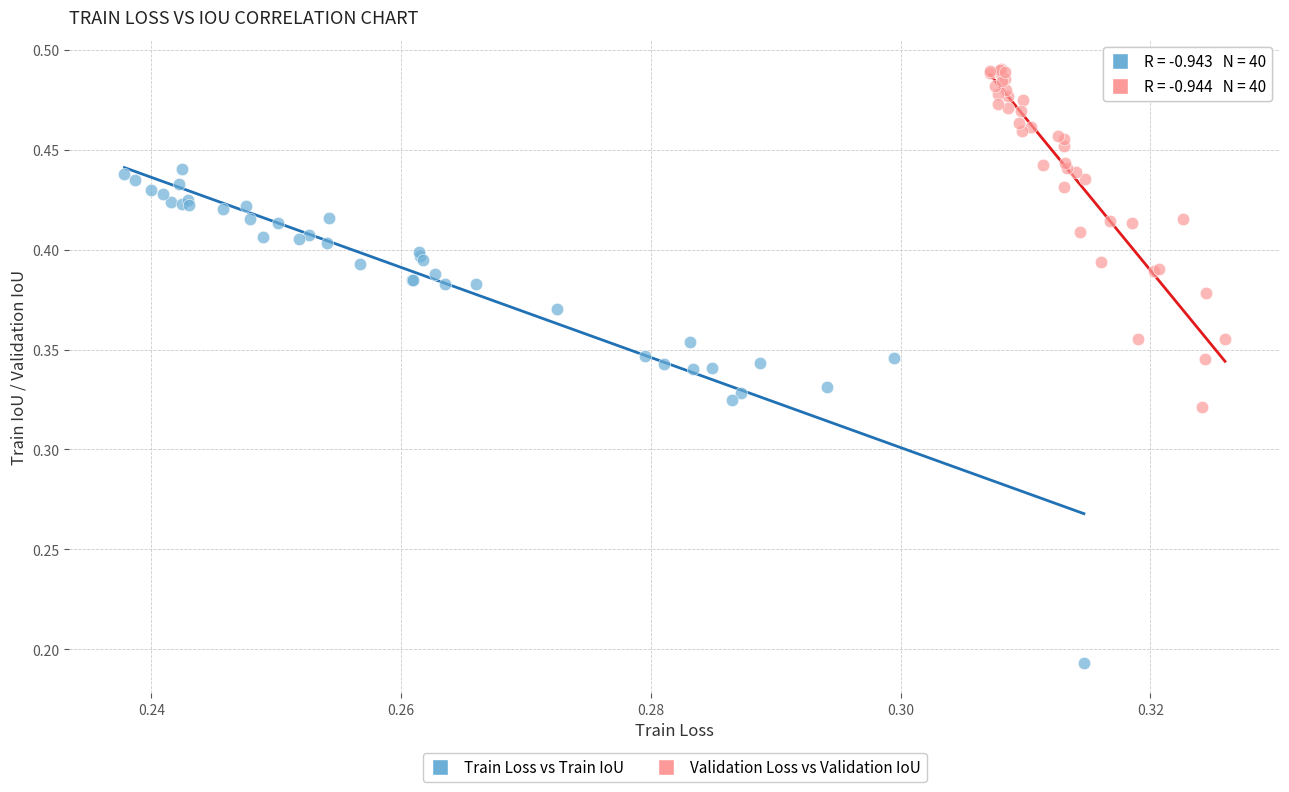

Which series contains the lowest Y value?

Train Loss vs Train IoU